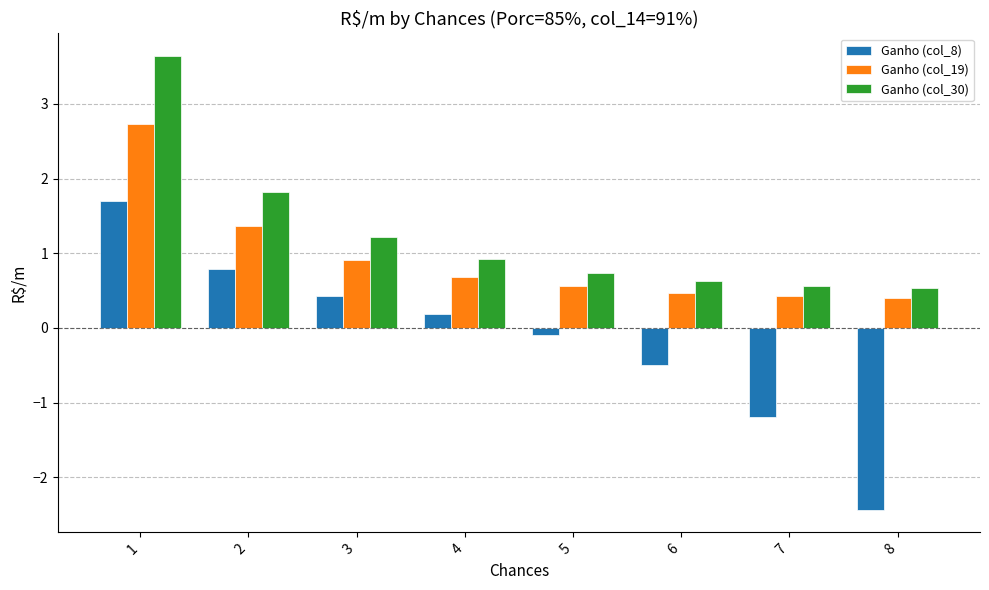

What is the approximate value of Ganho (col_30) at 1?

3.6